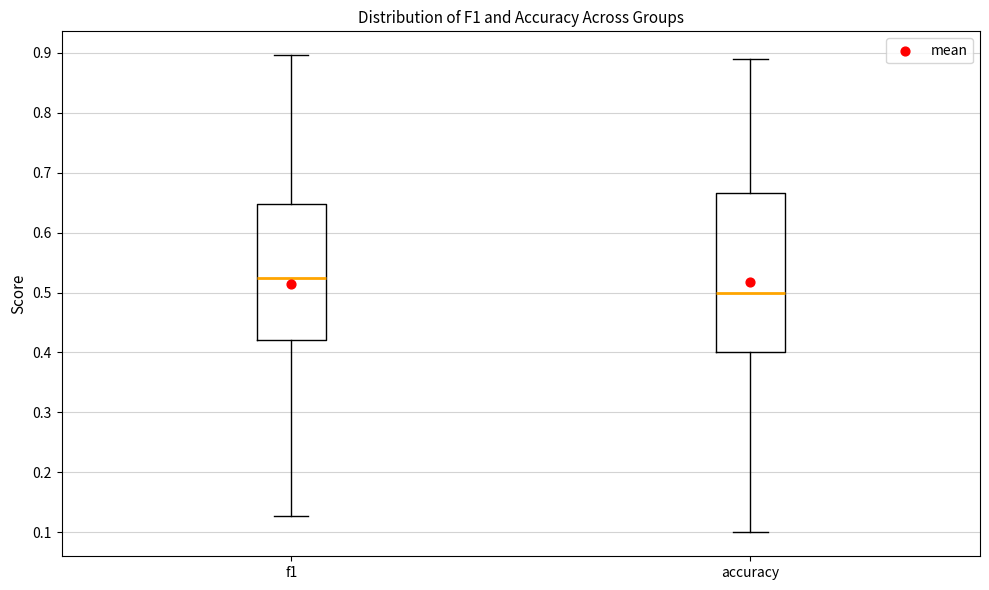

Comparing the boxes themselves (not the whiskers), which one is the tallest?

accuracy